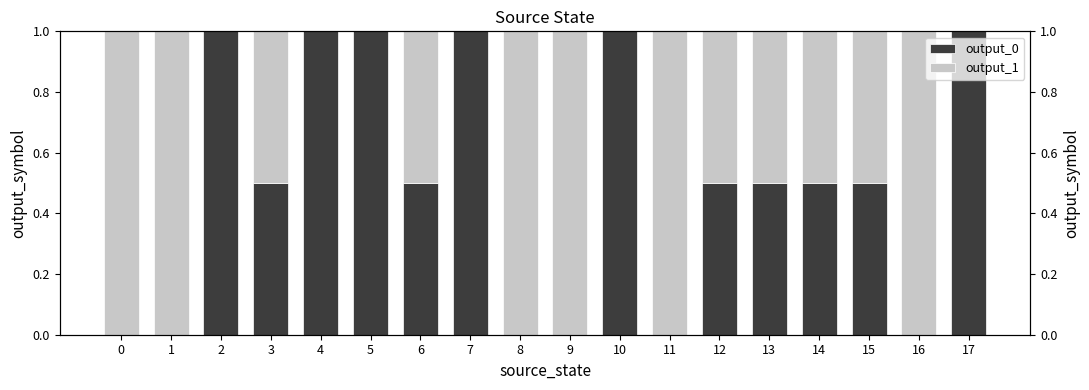

What are all the series names shown in the legend?

output_0, output_1